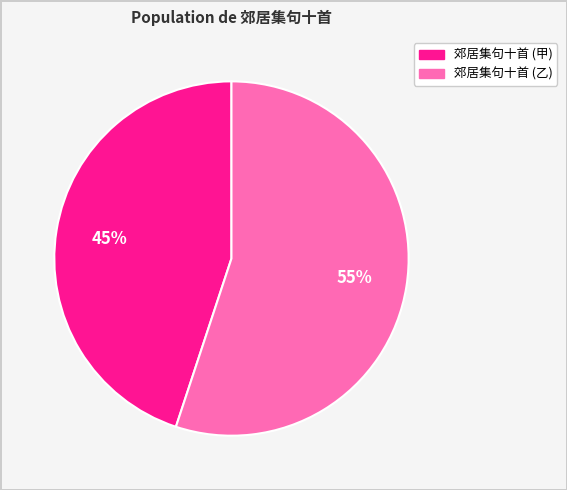

True or false: 郊居集句十首 (甲) accounts for 45% of the total.

True